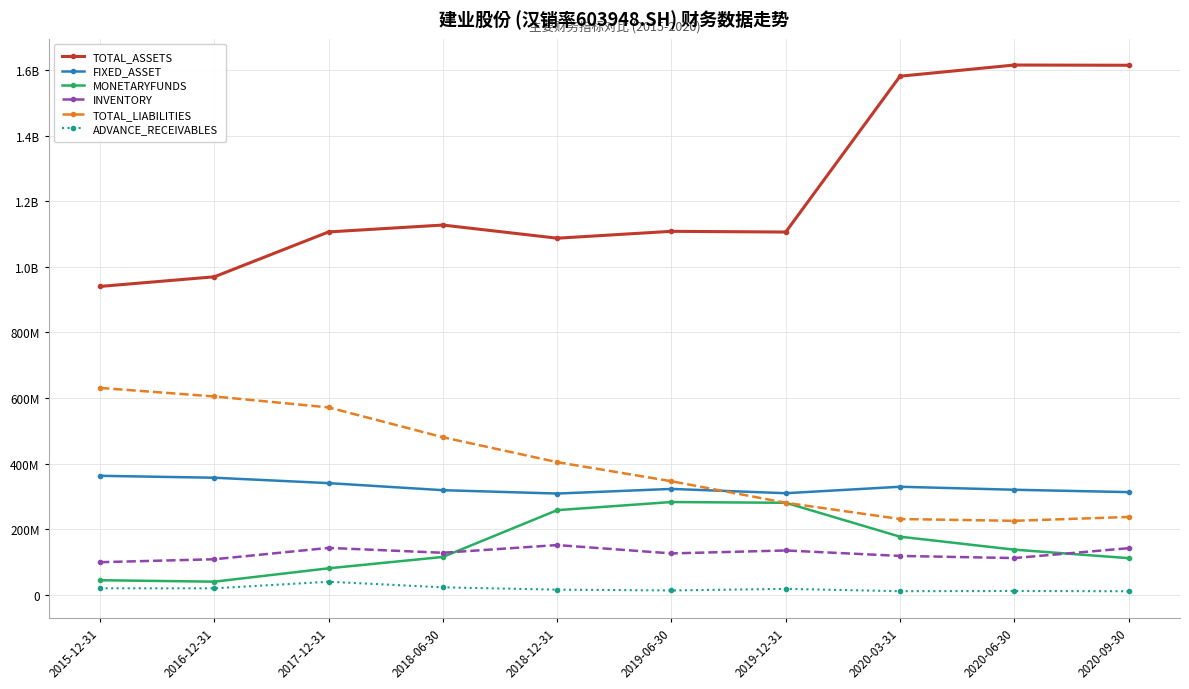

True or false: ADVANCE_RECEIVABLES and FIXED_ASSET intersect in this chart.

False